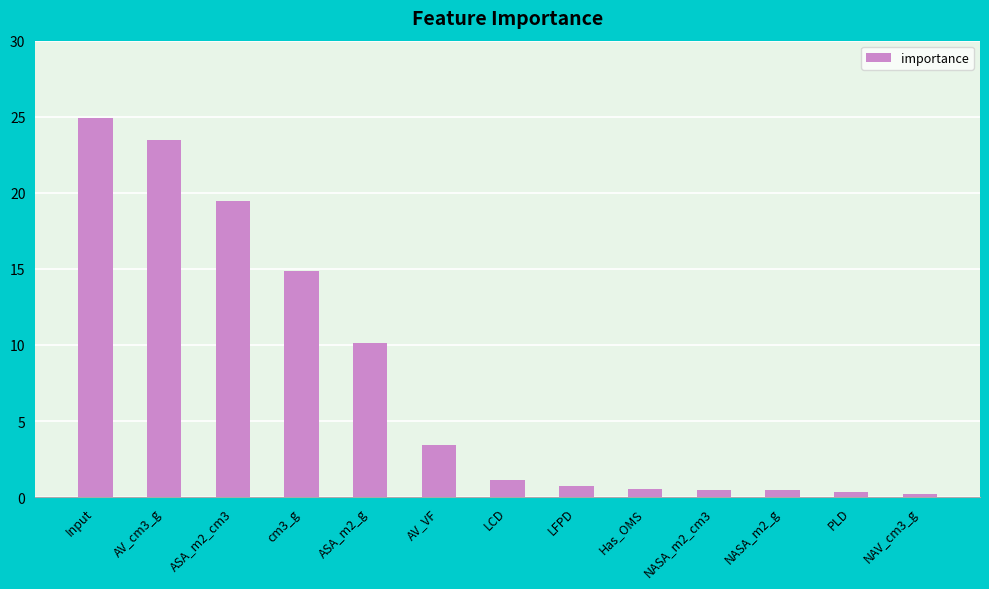

The value at LFPD is 0.7. True or false?

True